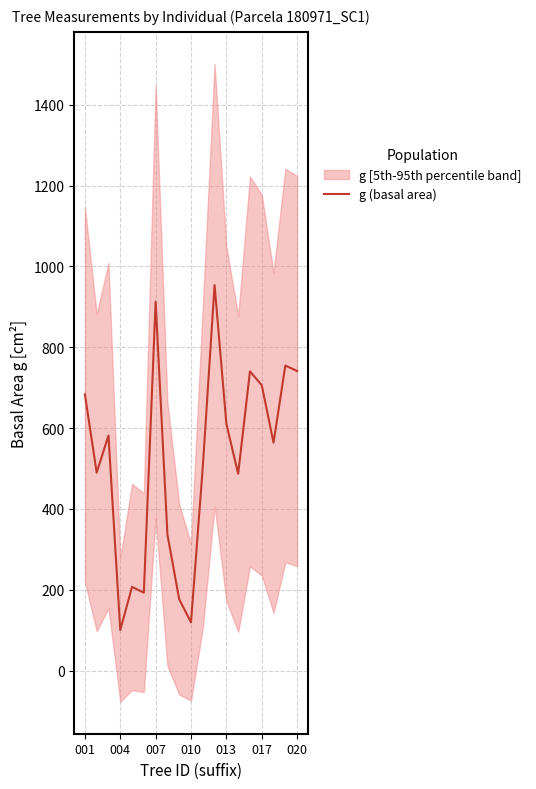

What is the difference between the maximum and minimum values?

853.8